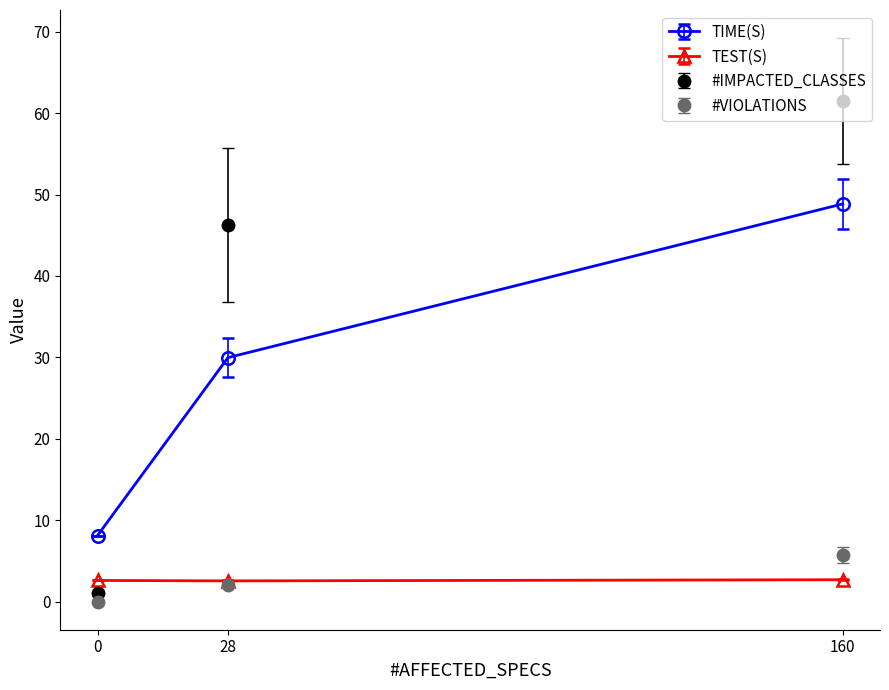

Does the chart have visible grid lines?

No